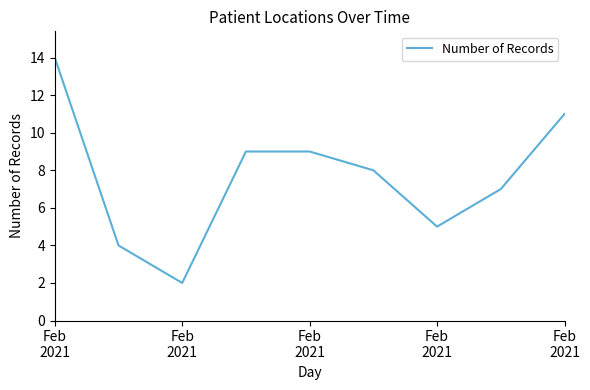

How many interior local valleys (lower than both neighbors) does the data have?

2